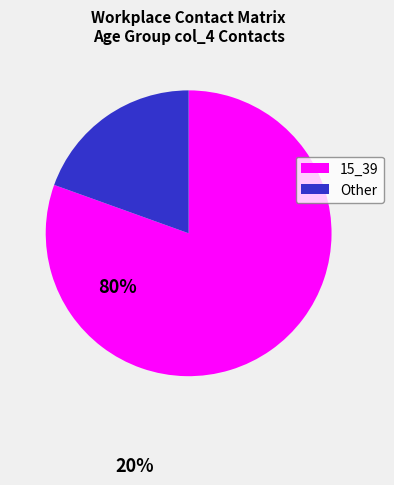

Is there a majority slice in this chart?

Yes